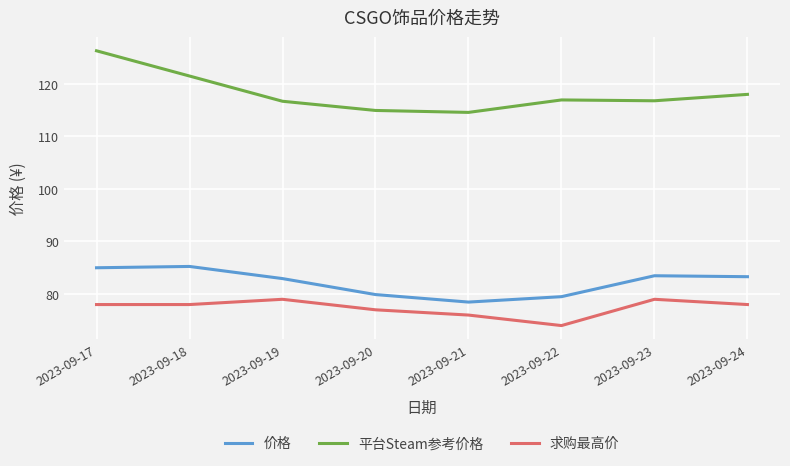

The 价格 series shows 79.5 at 2023-09-22. True or false?

True